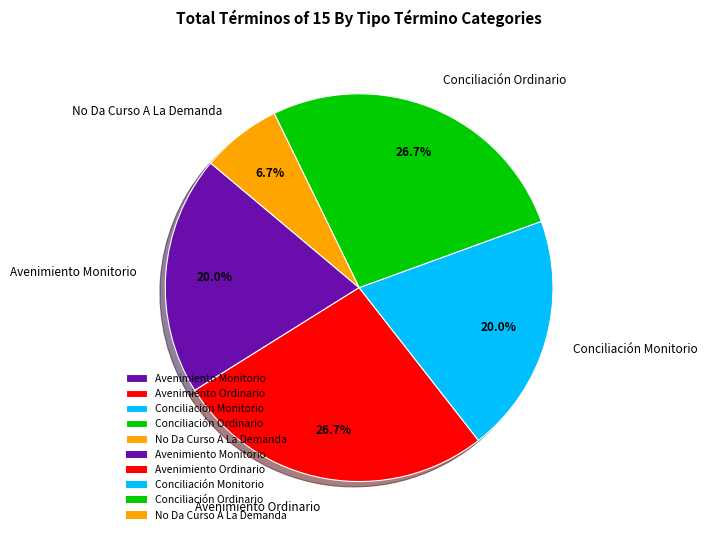

Which slice is the smallest?

No Da Curso A La Demanda